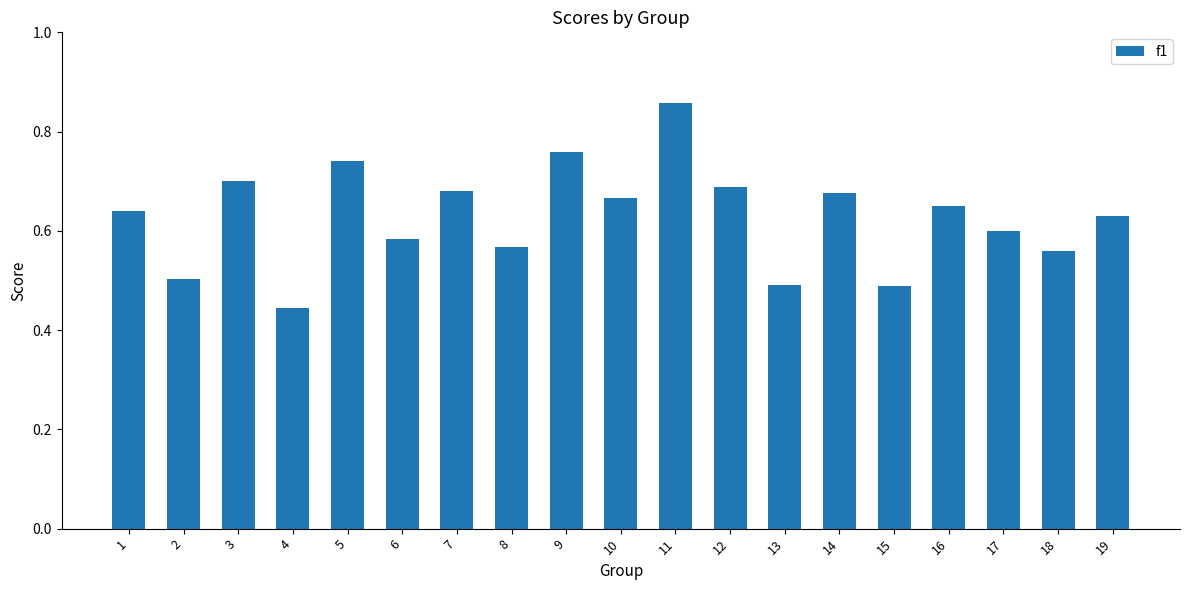

True or false: the data shows 0.7 at 7.

True